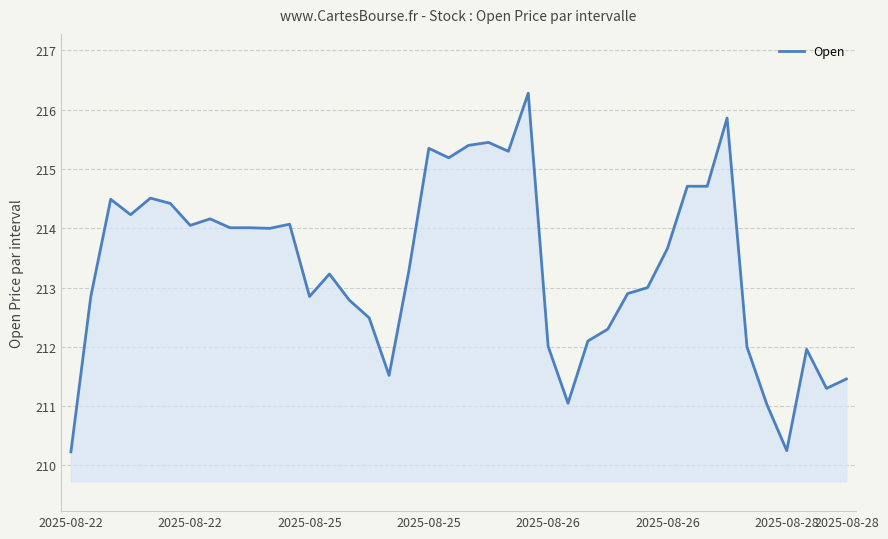

What is the smallest value displayed?

210.2